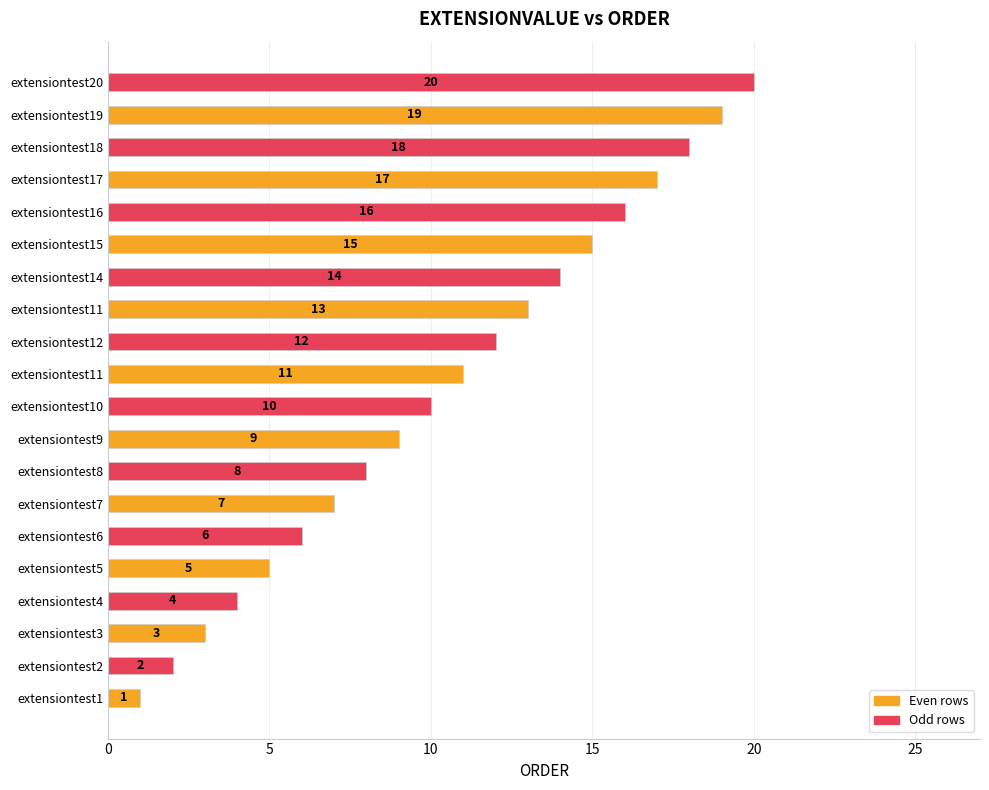

How many data points does each series have?

20